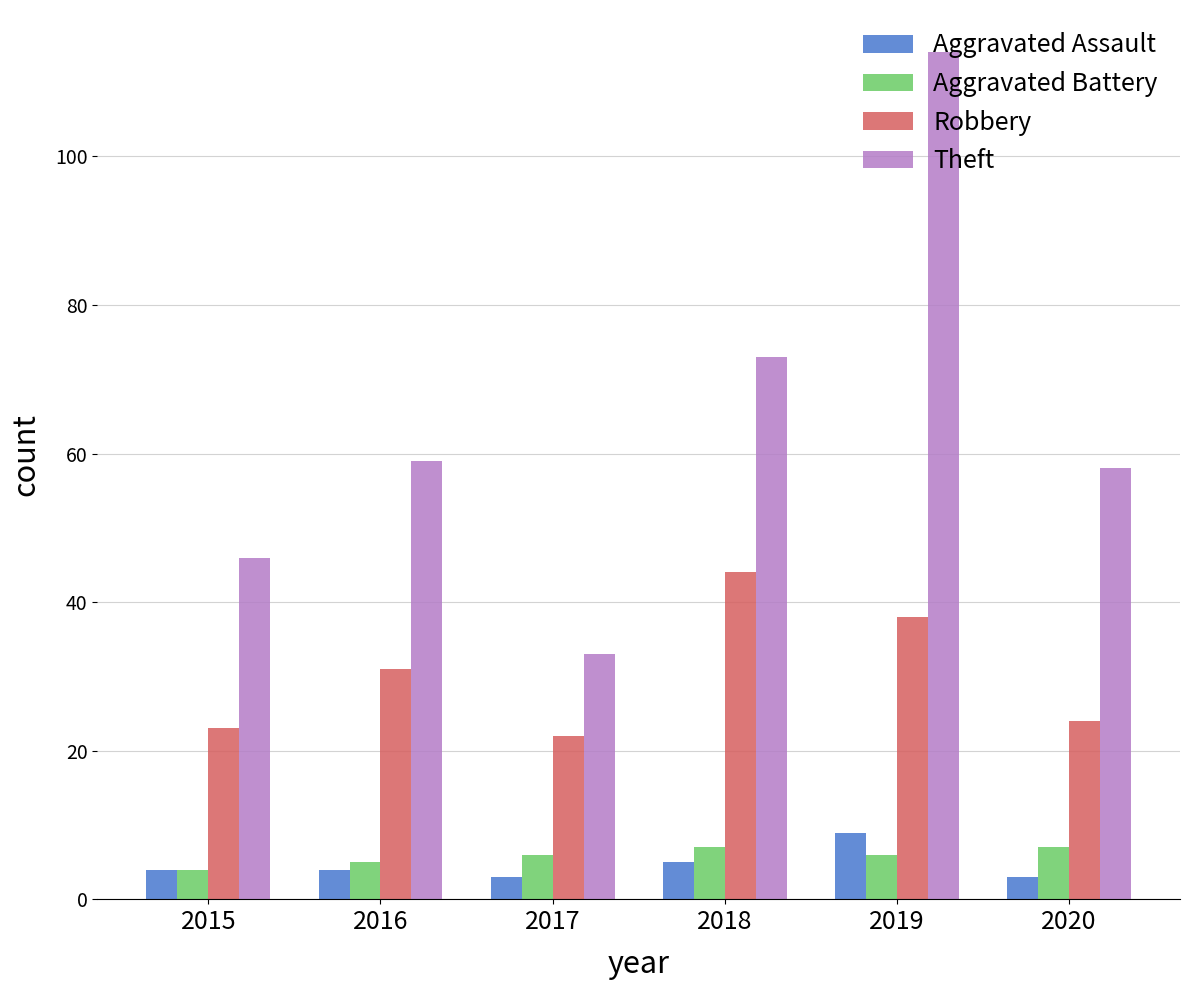

How many data points in Theft are less than 59?

3